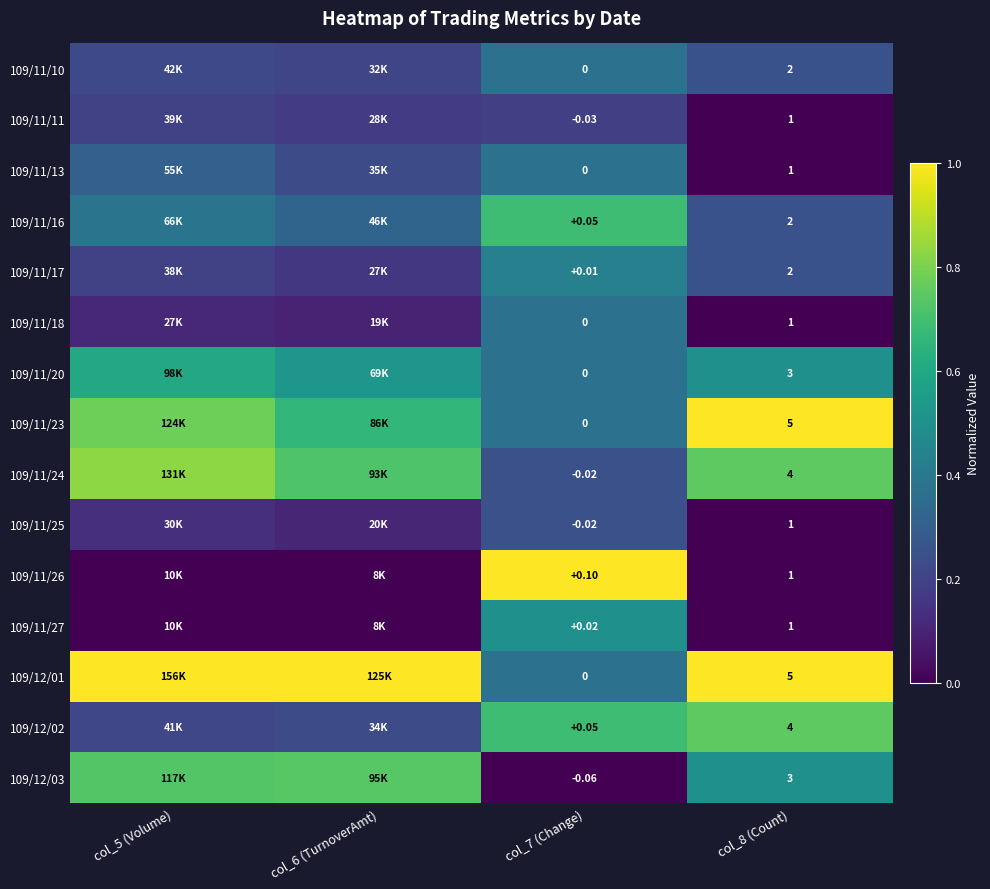

Which has a higher value, col_7 (Change) or col_5 (Volume)?

col_7 (Change)